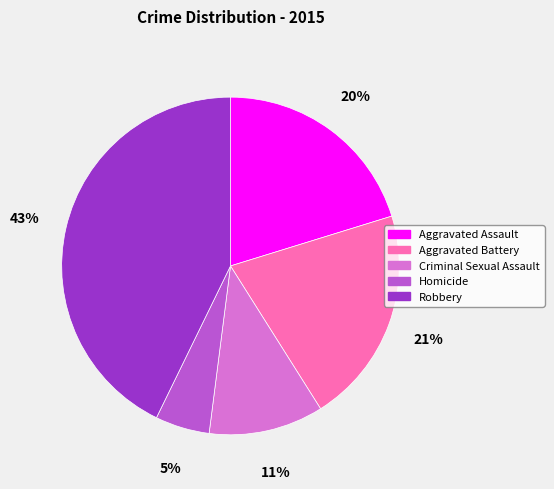

Is Aggravated Assault the majority of the pie?

No